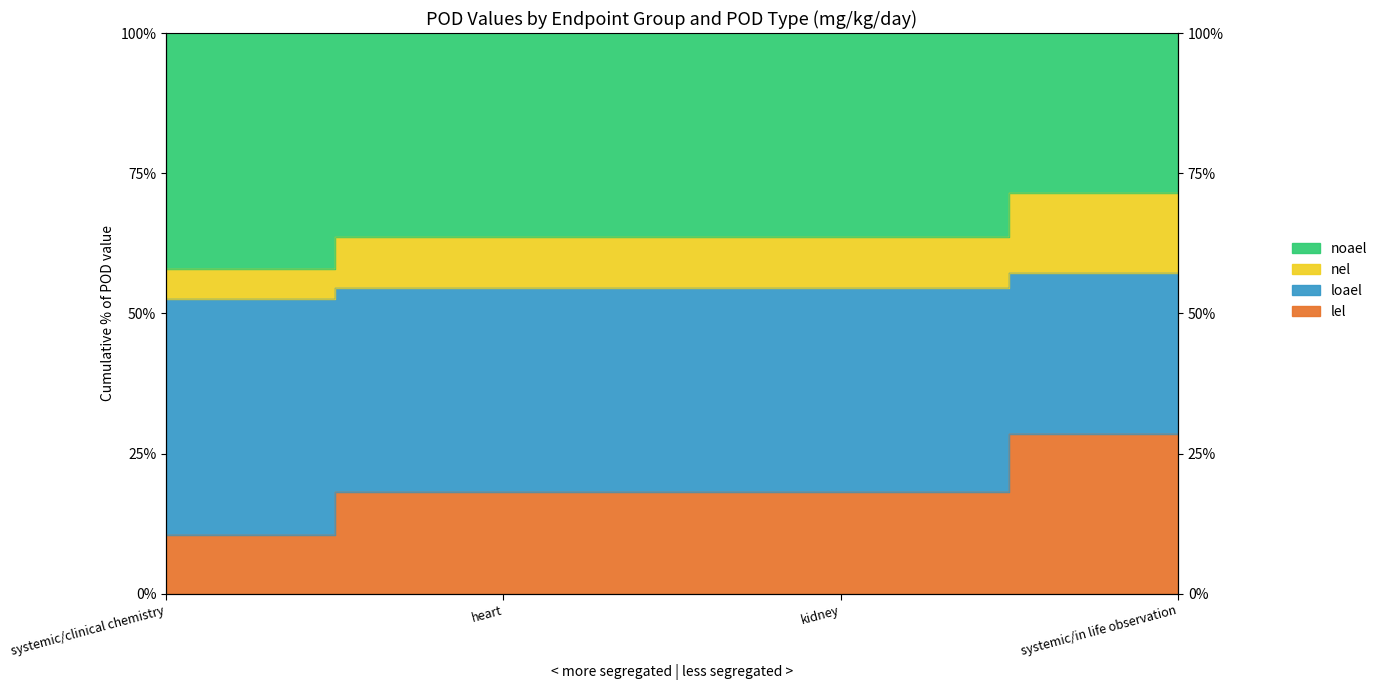

What is the difference between the second highest and minimum values in the nel series?

1.9